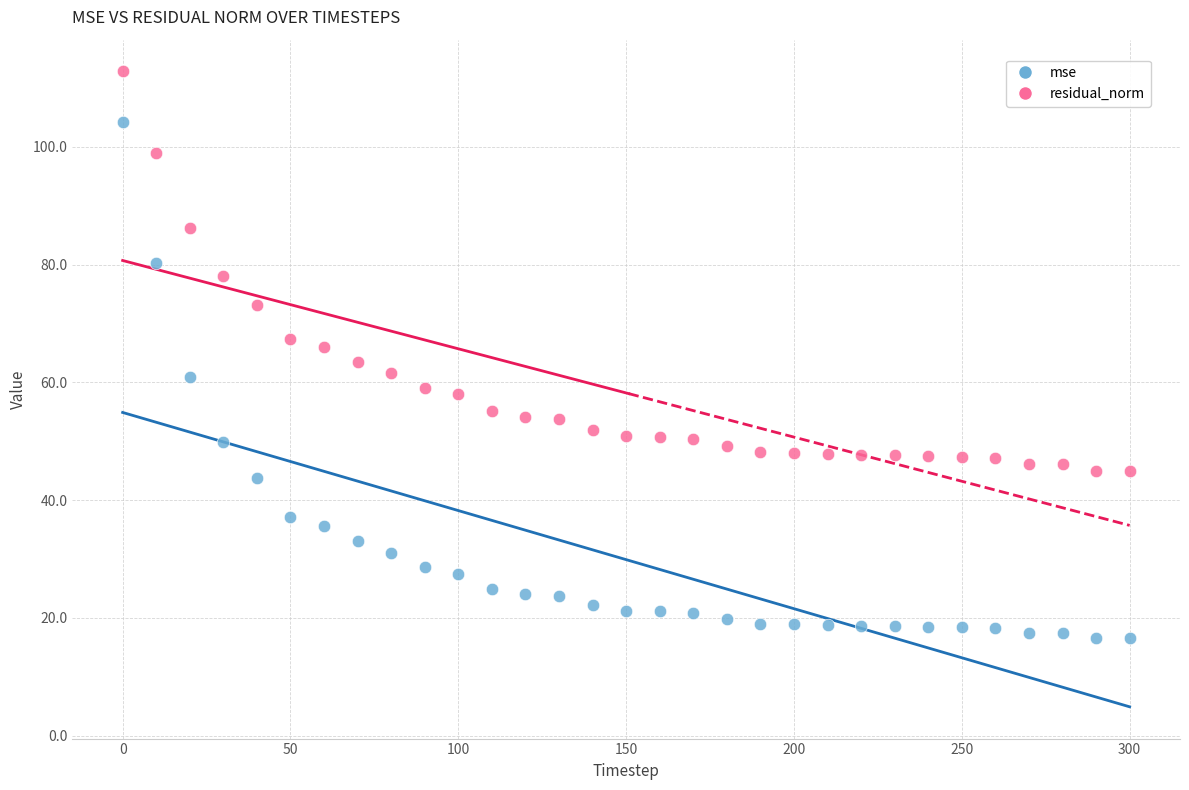

Which series has the widest spread of Y values?

mse